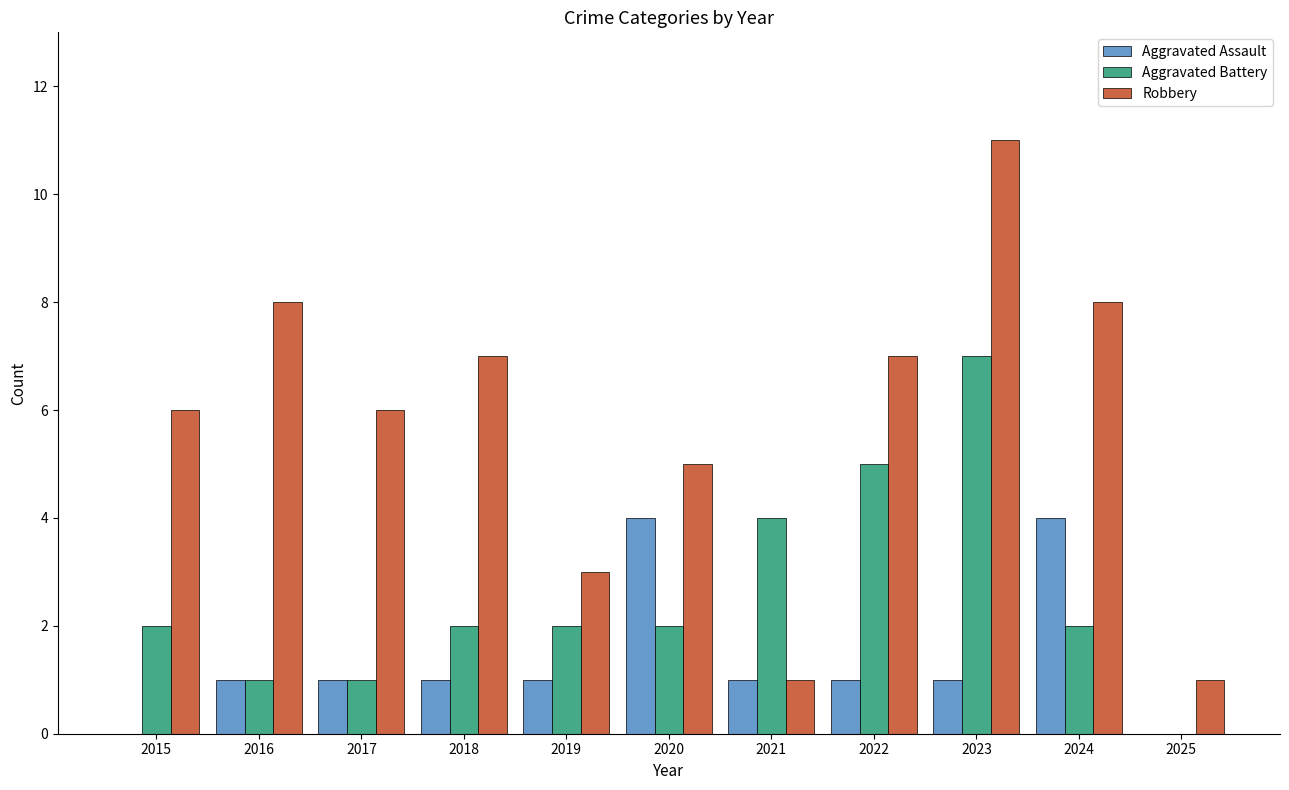

What value does the Robbery series have at 2018, to the nearest 10?

10